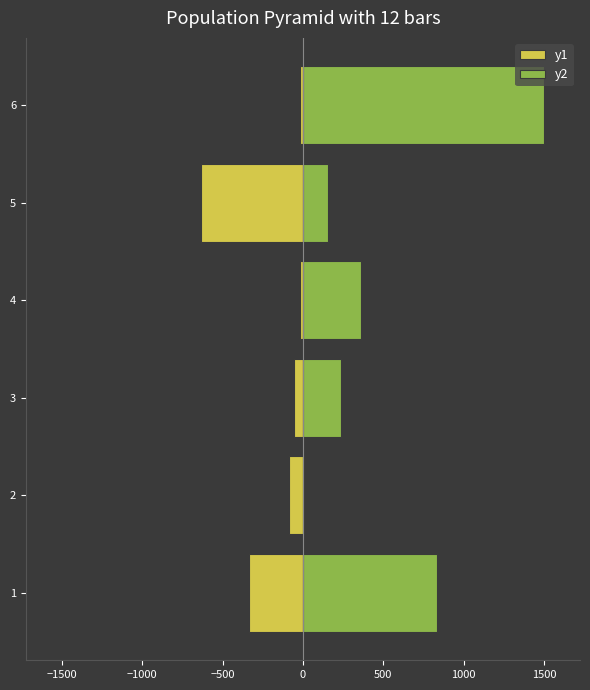

How many values in the y1 series are below -56?

3